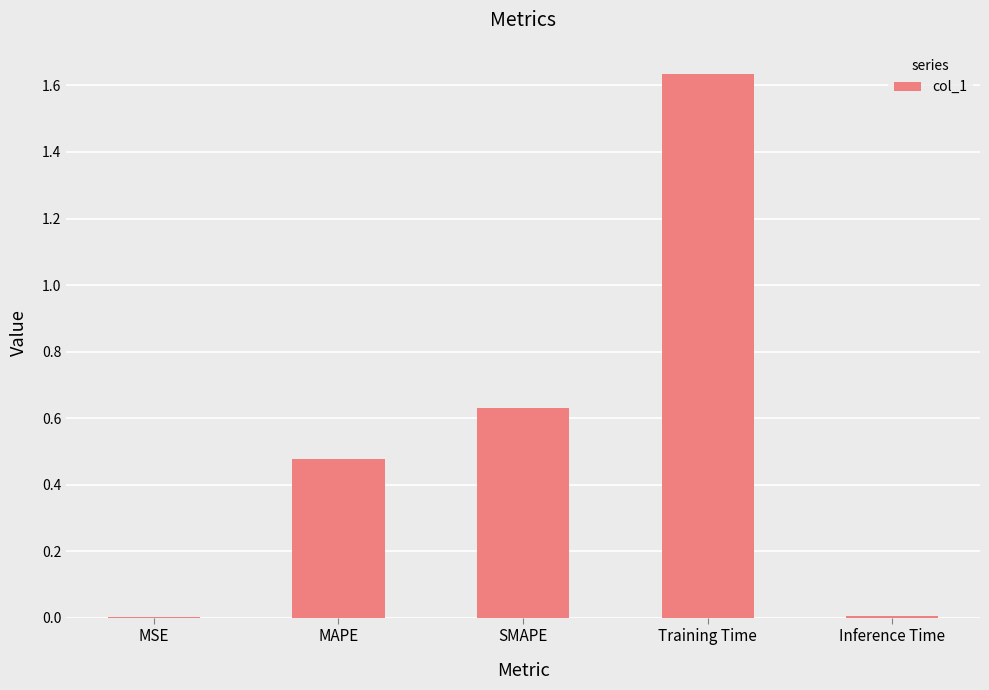

What is the sum of all values?

2.8